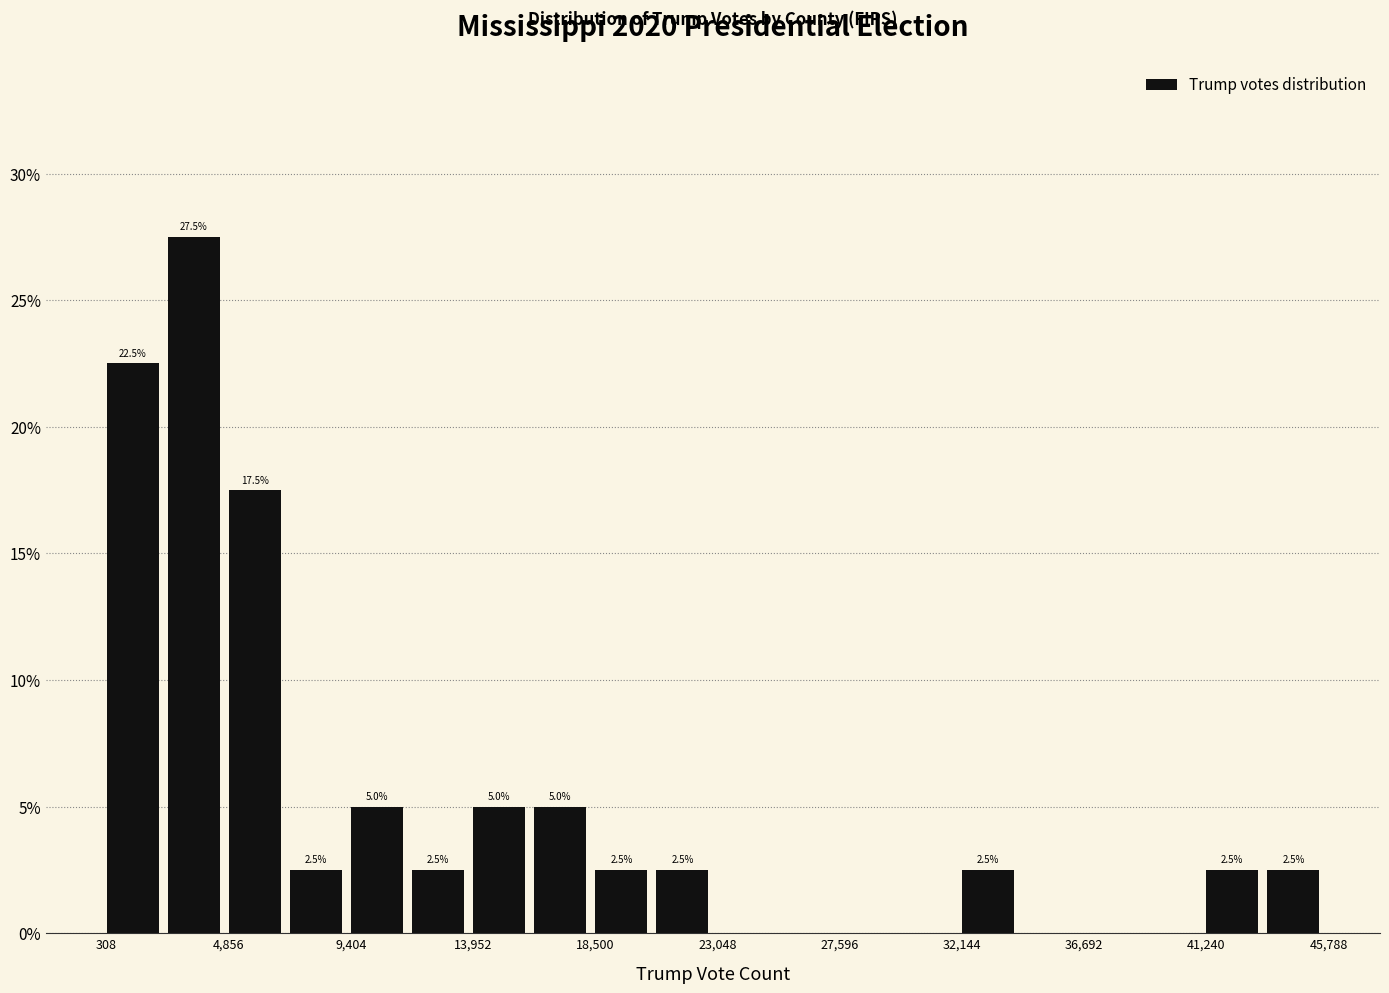

Which range on the x-axis has the tallest bar?

2500 to 5000